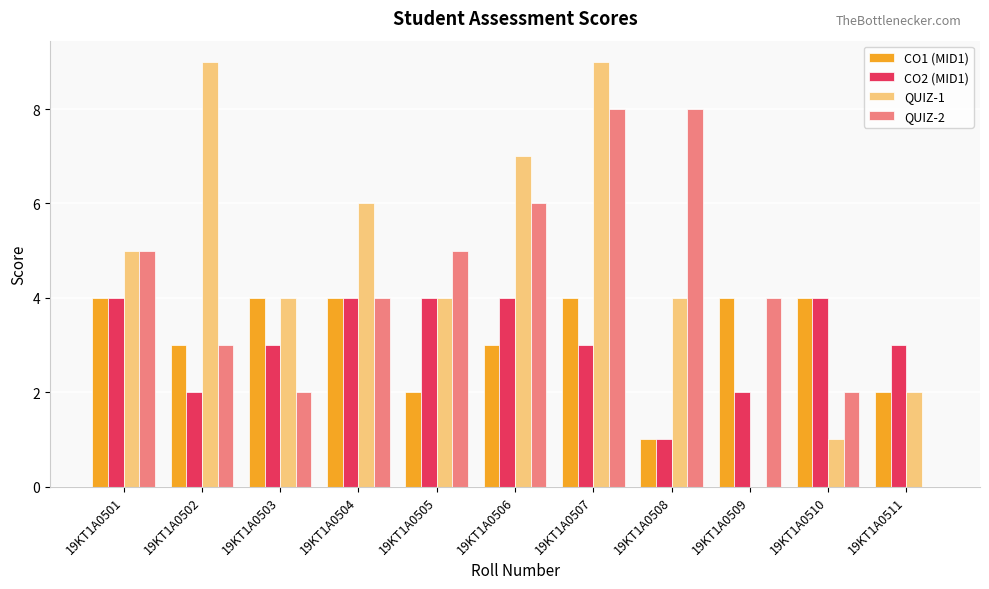

How many categories are shown in the chart?

11